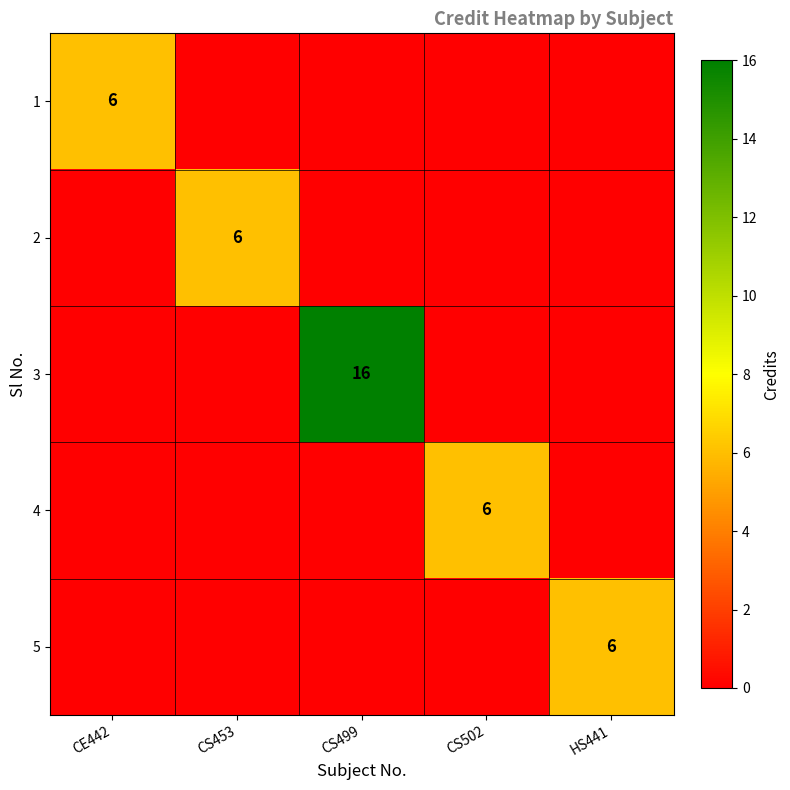

How many categories are shown in the chart?

5